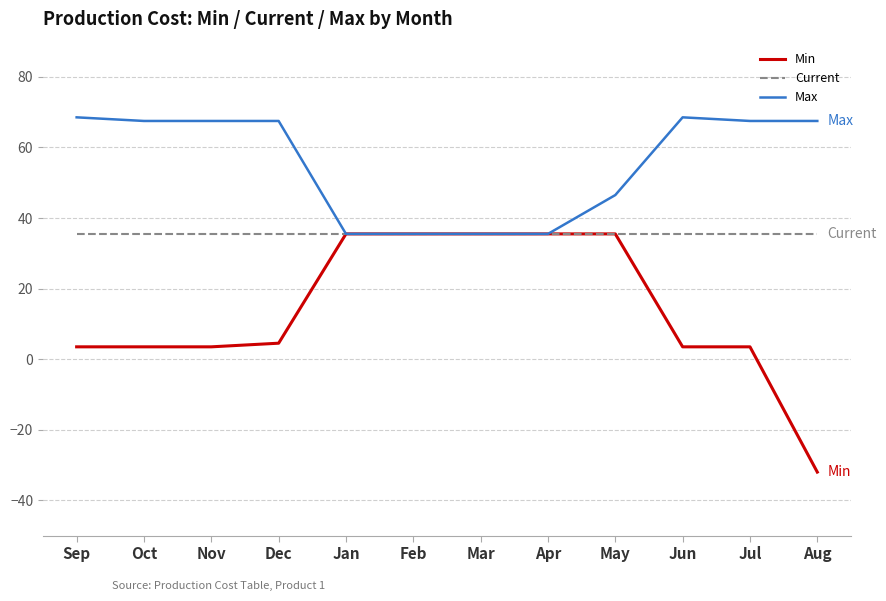

What position from the left is Feb?

6